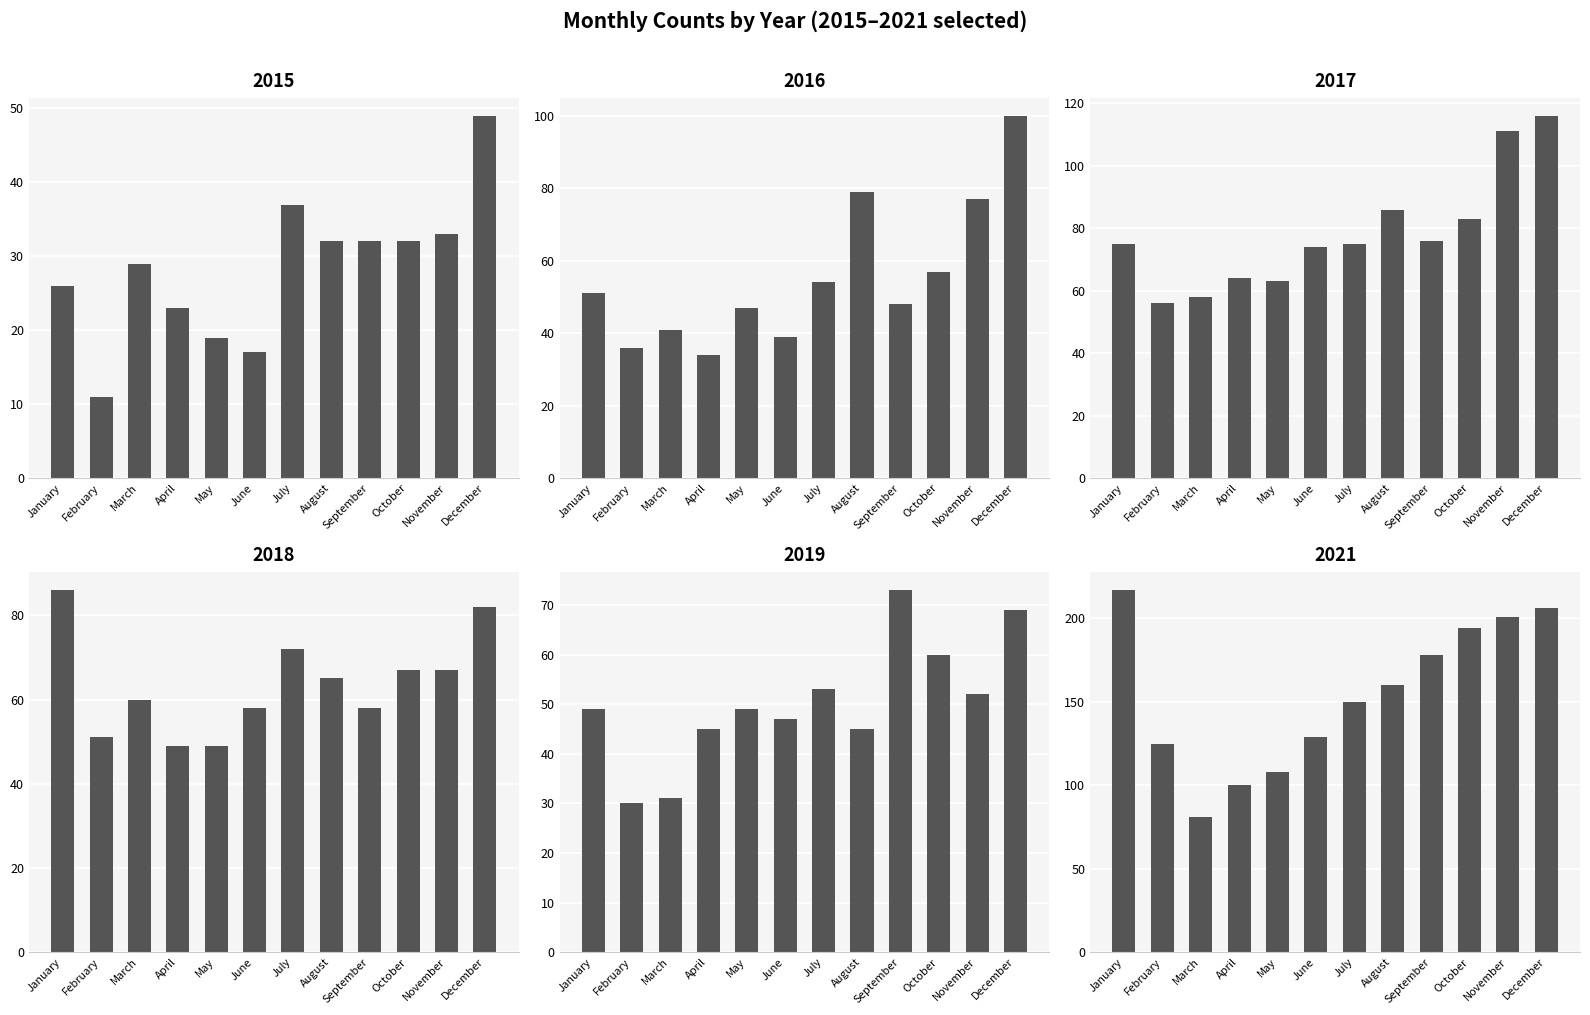

Which series has the largest total across all categories?

2021